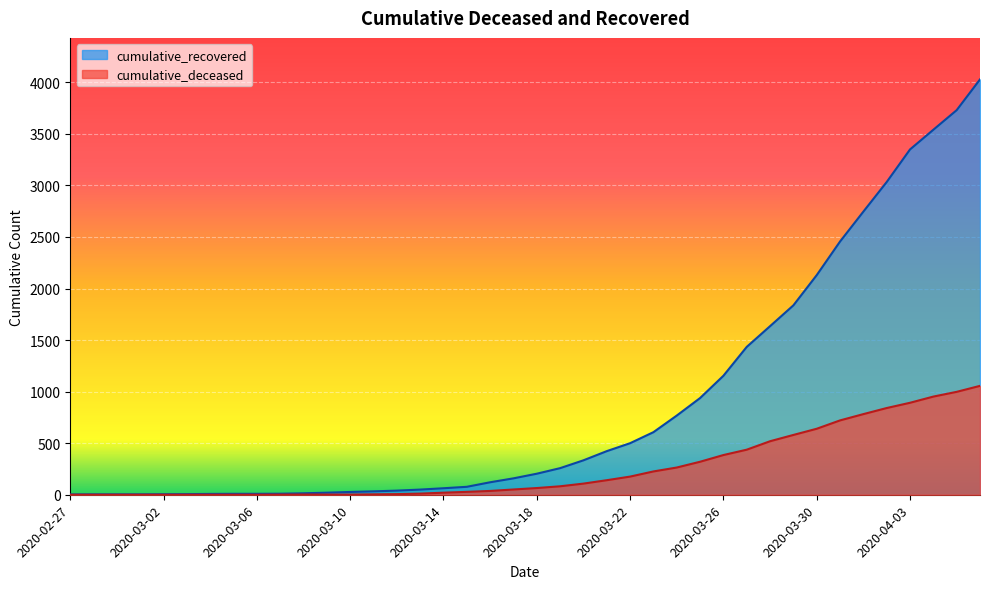

What is the sum of the cumulative_recovered values at 2020-03-24 and 2020-03-04?

776